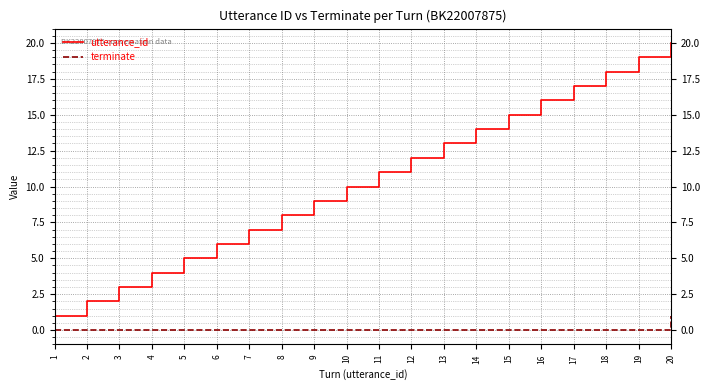

At which label does utterance_id reach its peak?

20